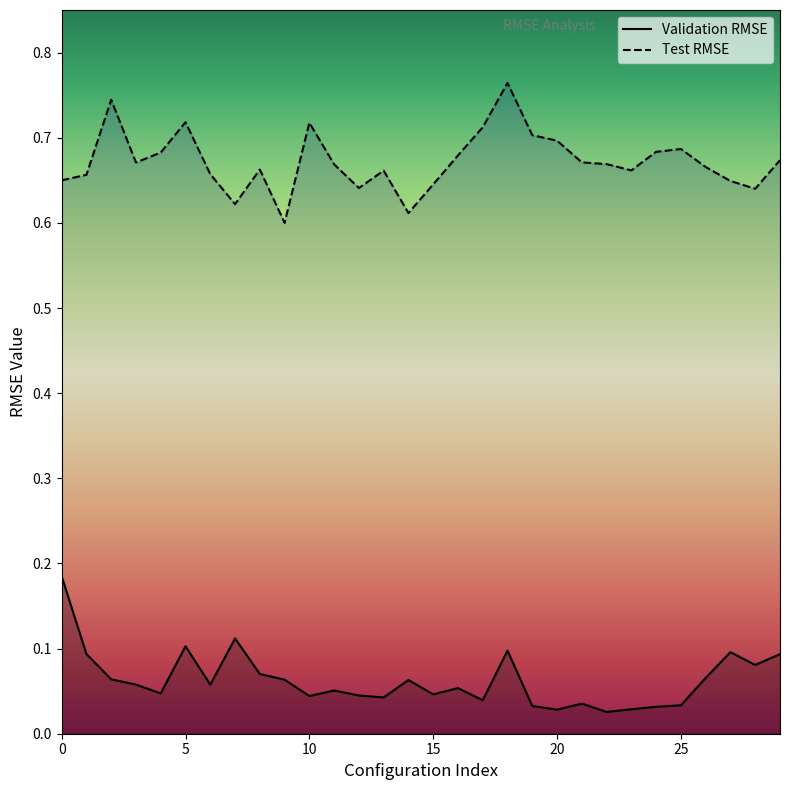

True or false: Test RMSE and Validation RMSE intersect in this chart.

False